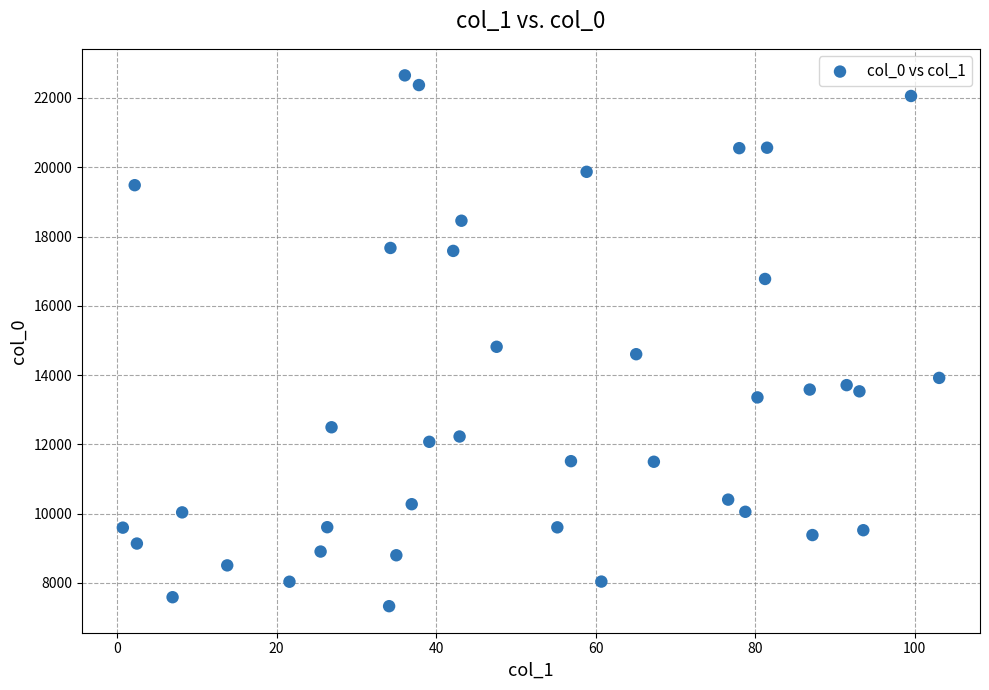

What is the range of Y values (max minus min)?

15323